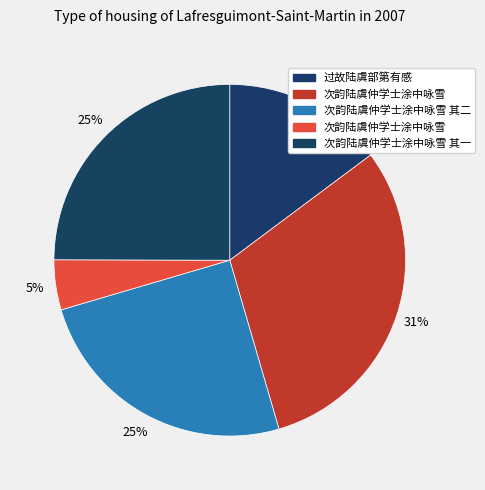

Which slice is the largest?

次韵陆虞仲学士涂中咏雪